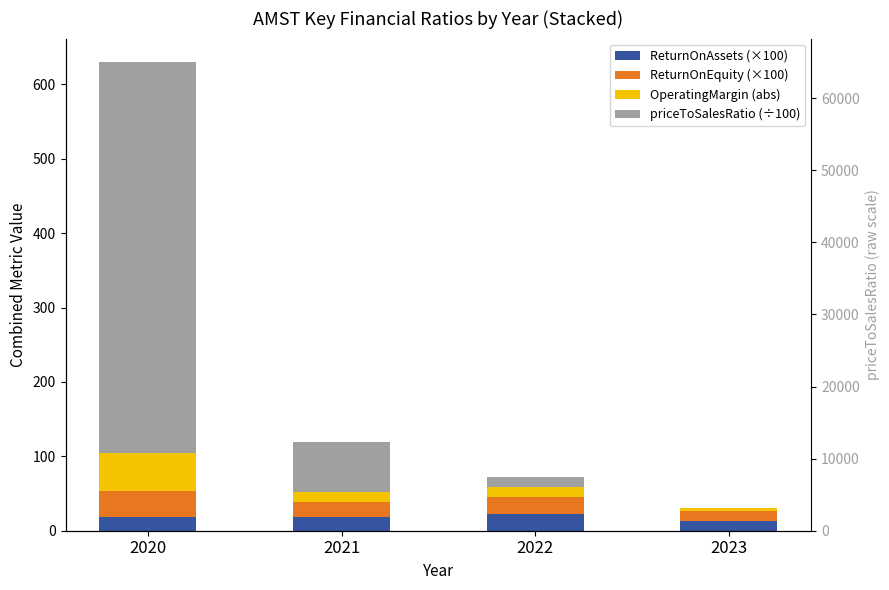

Reading left to right, what are all the values shown in this chart?

ReturnOnAssets (×100): 2020=18.3	2021=18.4	2022=21.9	2023=12.6
ReturnOnEquity (×100): 2020=34.8	2021=19.9	2022=23.9	2023=13.4
OperatingMargin (abs): 2020=51.9	2021=13.4	2022=13.3	2023=4.4
priceToSalesRatio (÷100): 2020=525.2	2021=67.3	2022=13.8	2023=0.3